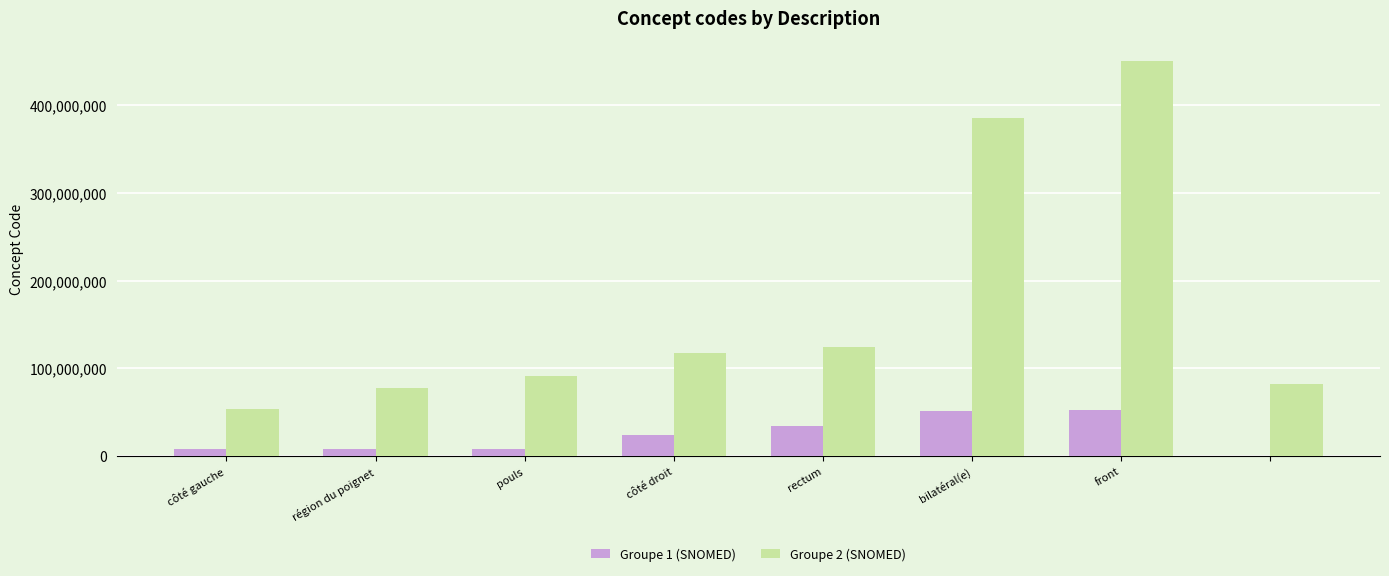

What is the maximum value shown in the chart?

450721000